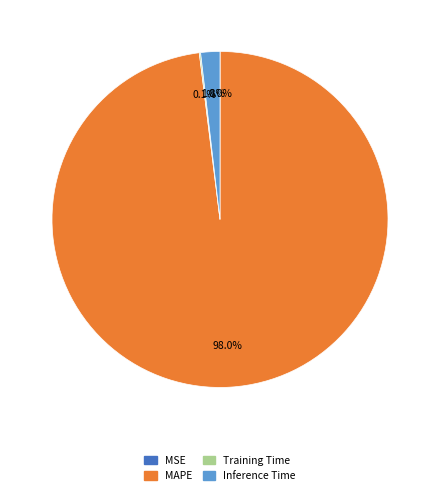

Does any single category account for the majority?

Yes